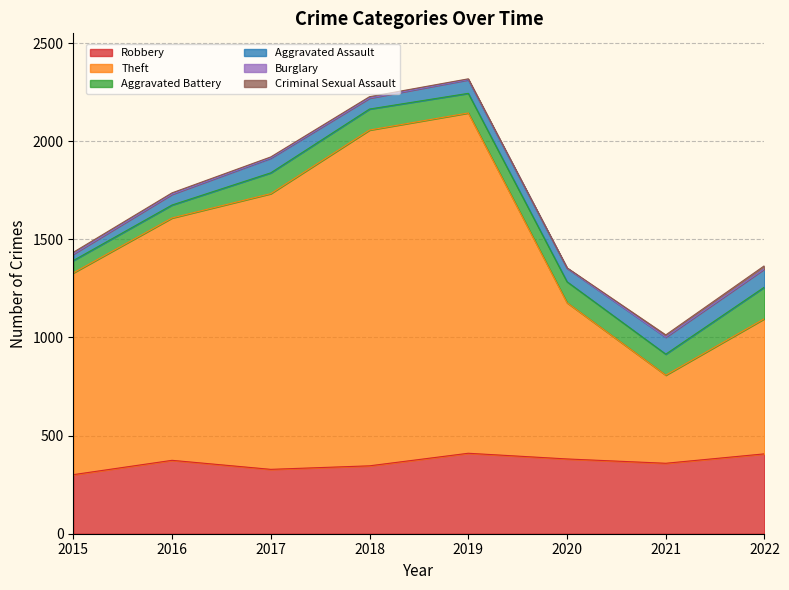

True or false: Criminal Sexual Assault has a value of 16 at 2022.

True